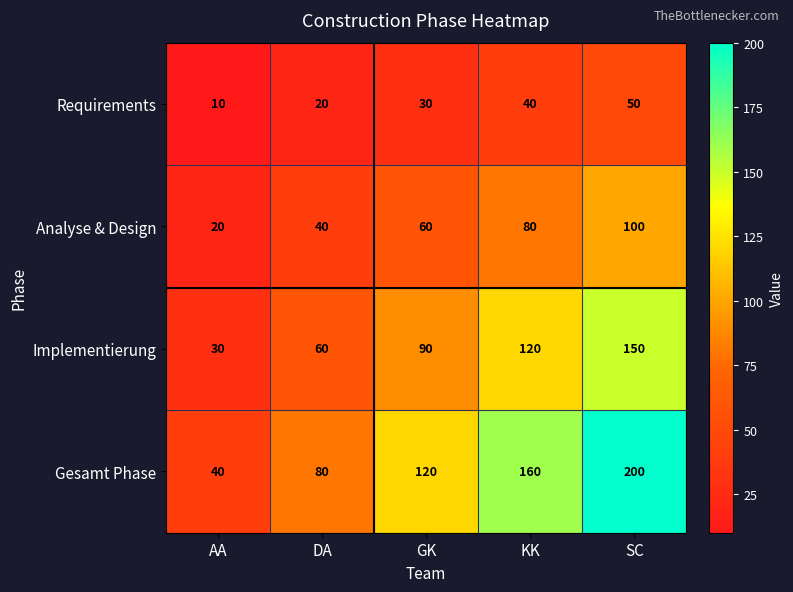

Which series has the widest spread of values?

Gesamt Phase